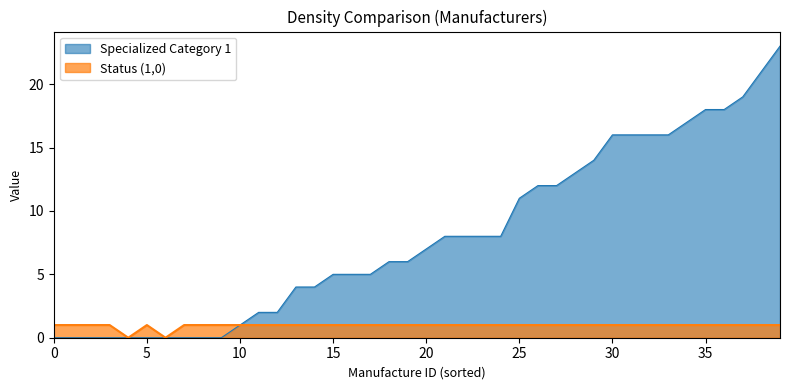

How many values in Specialized Category 1 are above zero?

30